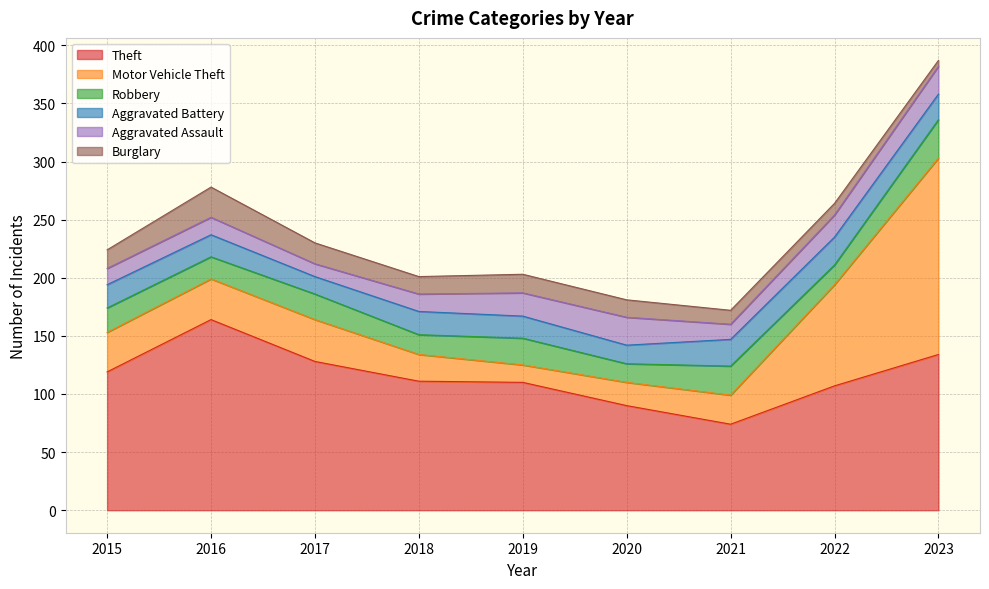

What is the difference between the Aggravated Battery values at 2018 and 2020?

4